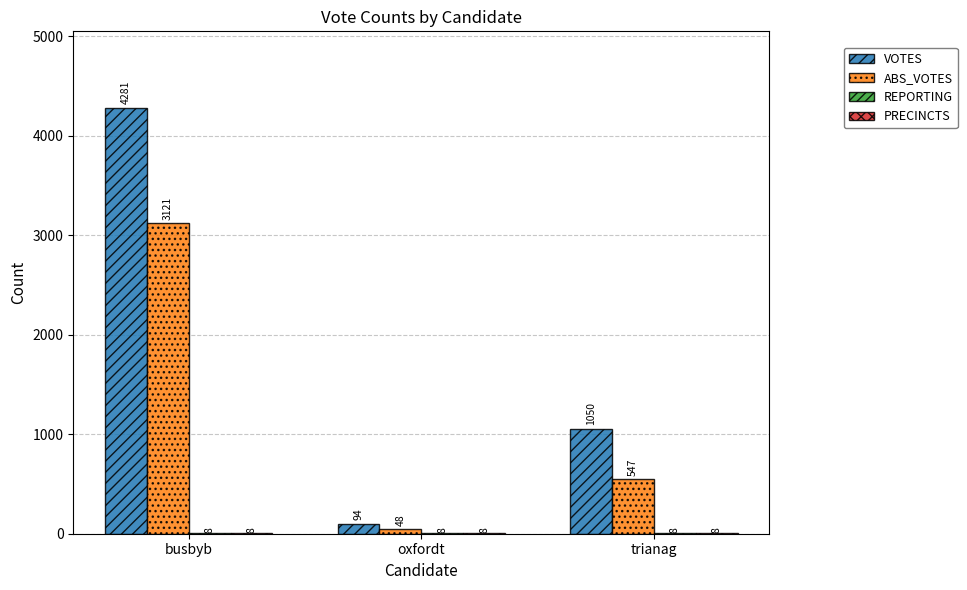

At which category is the sum across all series the highest?

busbyb